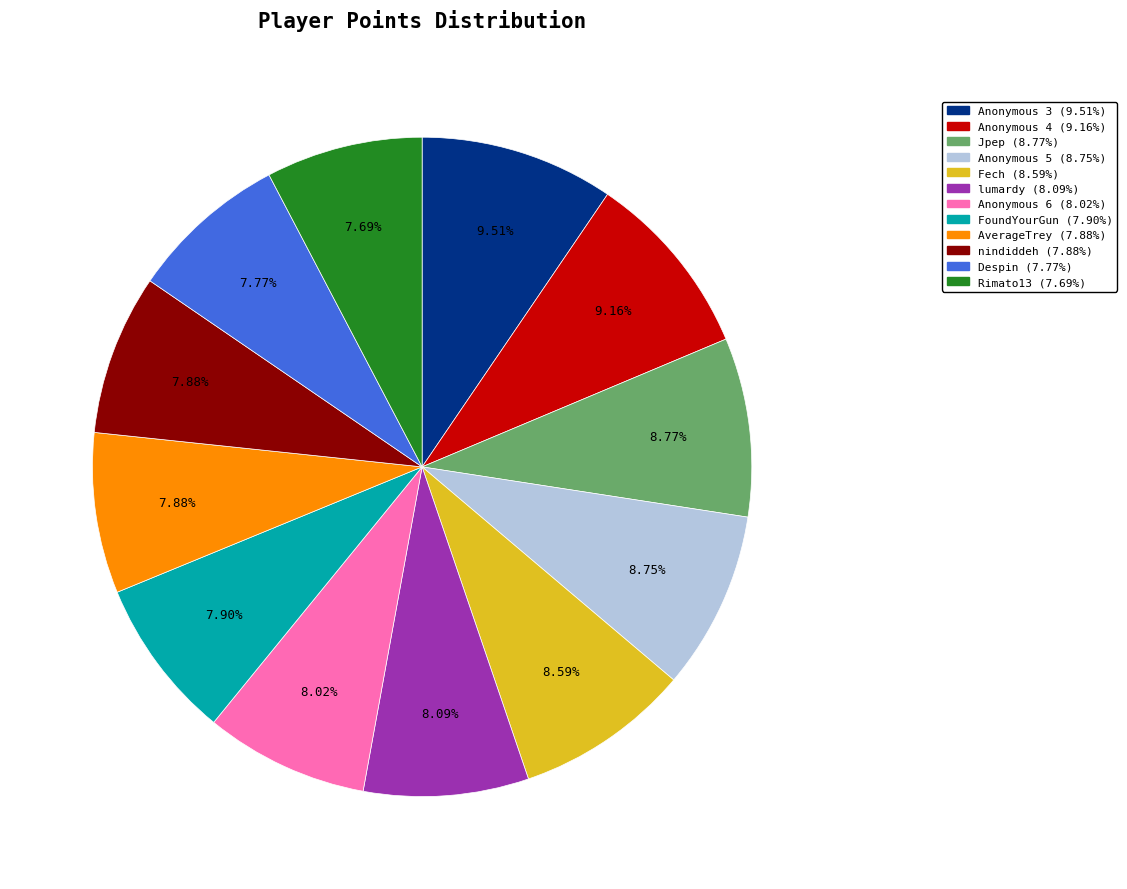

Count the number of slices in the pie.

12